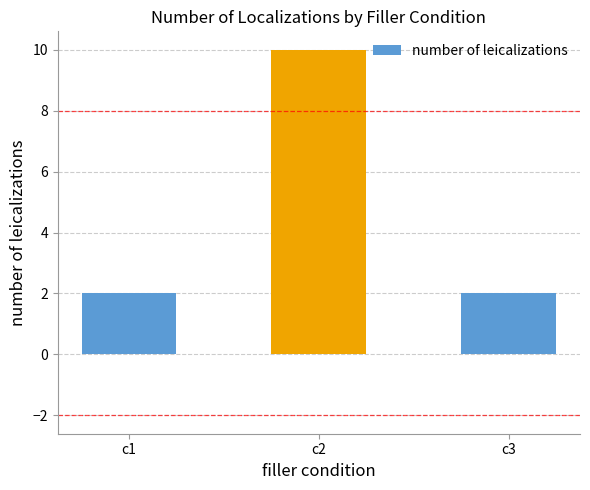

What is the sum of all values?

14